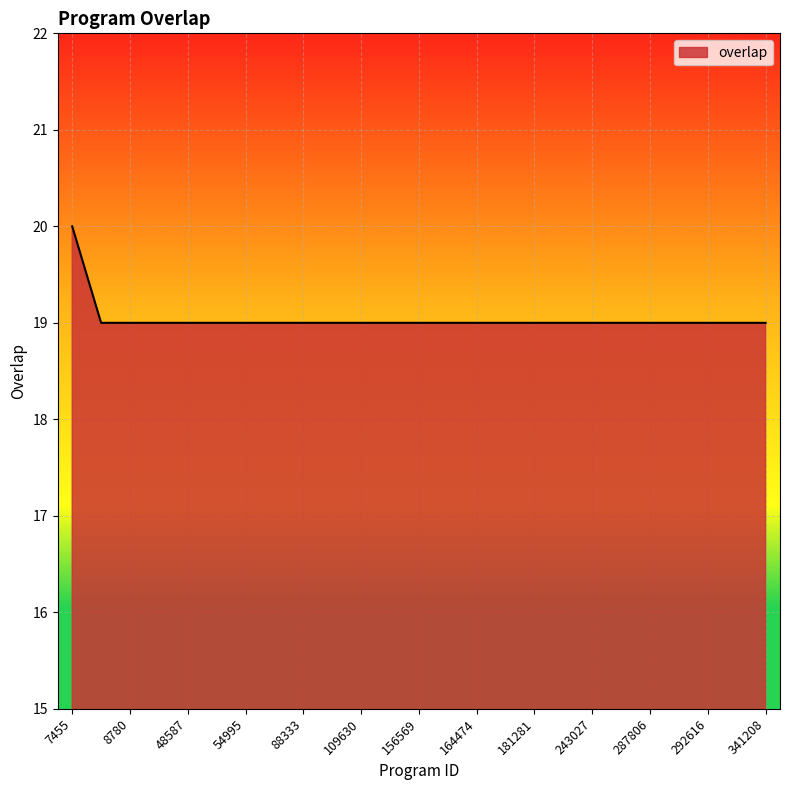

What is the greatest value displayed?

20